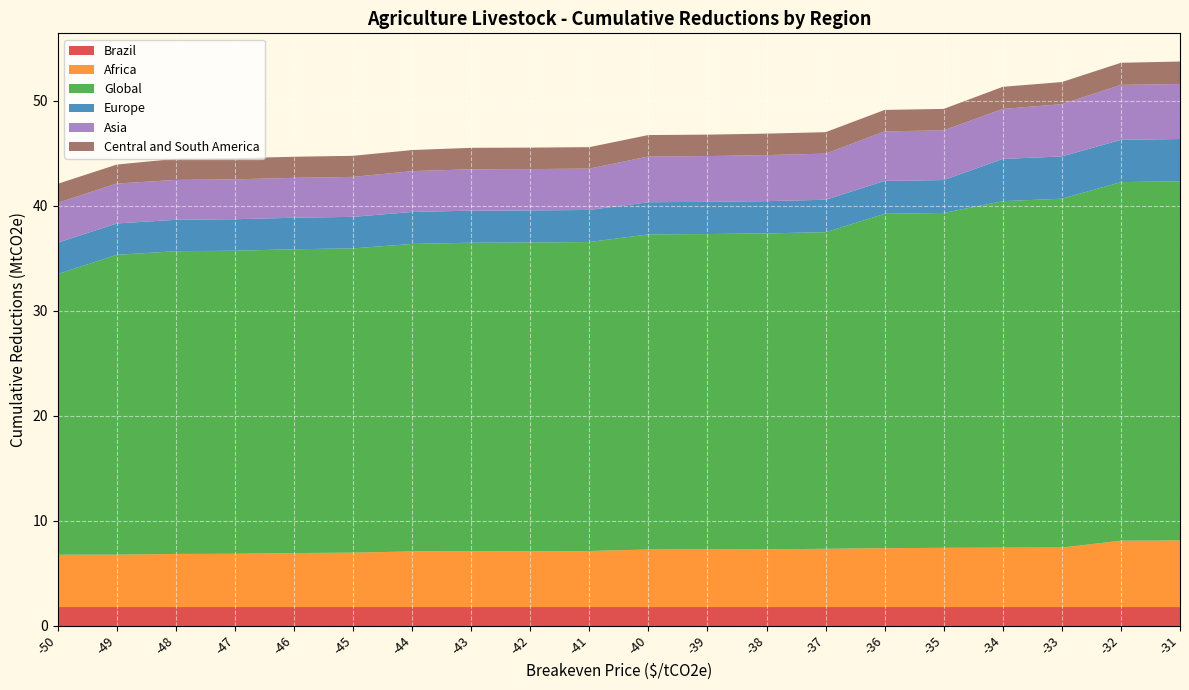

Reading left to right, what are all the values shown in this chart?

Brazil: -50=1.7	-49=1.7	-48=1.7	-47=1.7	-46=1.7	-45=1.7	-44=1.7	-43=1.7	-42=1.7	-41=1.7	-40=1.7	-39=1.7	-38=1.7	-37=1.7	-36=1.7	-35=1.7	-34=1.7	-33=1.7	-32=1.7	-31=1.7
Africa: -50=5.0	-49=5.0	-48=5.1	-47=5.1	-46=5.2	-45=5.2	-44=5.3	-43=5.3	-42=5.3	-41=5.4	-40=5.5	-39=5.5	-38=5.5	-37=5.6	-36=5.6	-35=5.7	-34=5.7	-33=5.7	-32=6.3	-31=6.4
Global: -50=26.7	-49=28.6	-48=28.9	-47=28.9	-46=29.0	-45=29.0	-44=29.3	-43=29.4	-42=29.4	-41=29.4	-40=30.0	-39=30.1	-38=30.1	-37=30.2	-36=31.9	-35=31.9	-34=33.0	-33=33.2	-32=34.2	-31=34.2
Europe: -50=3.0	-49=3.0	-48=3.0	-47=3.0	-46=3.0	-45=3.0	-44=3.0	-43=3.1	-42=3.1	-41=3.1	-40=3.1	-39=3.1	-38=3.1	-37=3.1	-36=3.1	-35=3.1	-34=4.0	-33=4.0	-32=4.0	-31=4.0
Asia: -50=3.8	-49=3.8	-48=3.8	-47=3.8	-46=3.8	-45=3.8	-44=3.9	-43=3.9	-42=3.9	-41=3.9	-40=4.4	-39=4.4	-38=4.4	-37=4.4	-36=4.7	-35=4.7	-34=4.8	-33=5.0	-32=5.2	-31=5.2
Central and South America: -50=1.8	-49=1.8	-48=2.0	-47=2.0	-46=2.0	-45=2.0	-44=2.0	-43=2.0	-42=2.0	-41=2.0	-40=2.0	-39=2.0	-38=2.0	-37=2.0	-36=2.0	-35=2.0	-34=2.1	-33=2.1	-32=2.1	-31=2.1